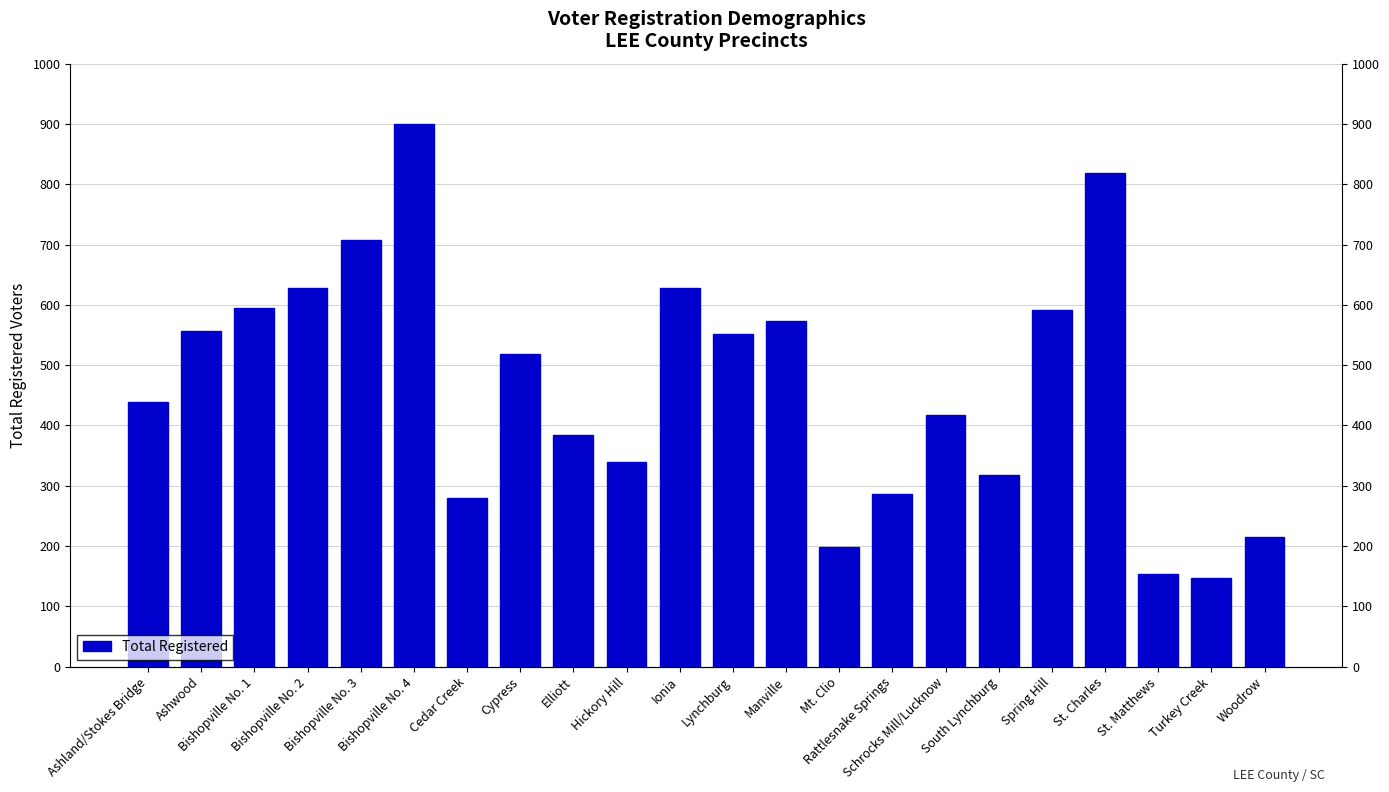

How many distinct data groups are displayed?

1